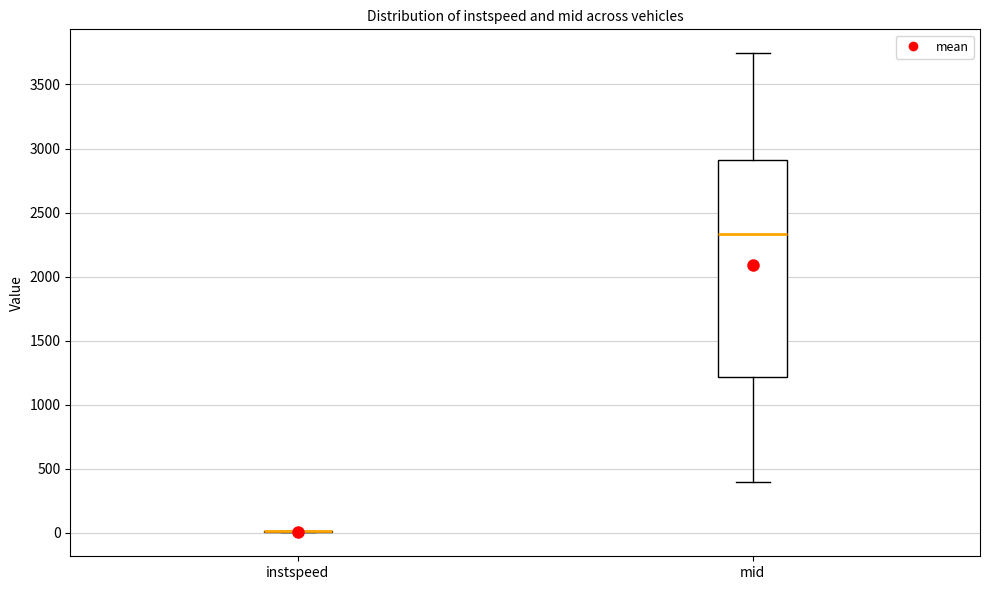

Reading left to right, transcribe this box plot: for each box, give where its median line is, the range the box spans, and where its two whiskers end, as read against the y-axis. The values are not printed on the chart, so give them approximately, as read against the axis.

instspeed: box collapsed to a line at 0, whiskers 0 to 0
mid: median 2350, box 1200 to 2900, whiskers 400 to 3750